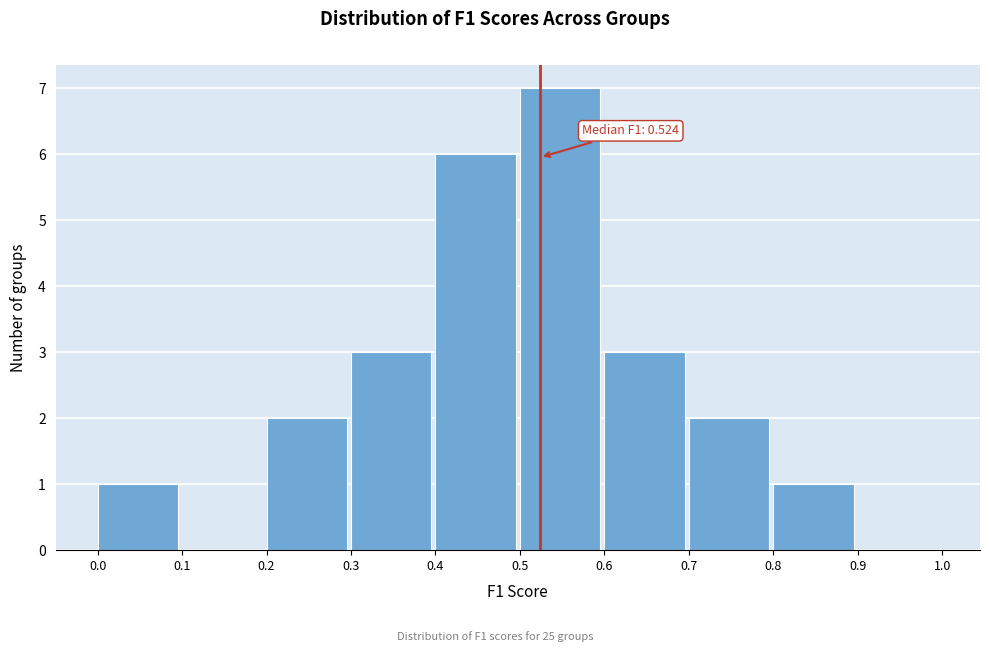

Which range on the x-axis has the tallest bar?

0.5 to 0.6